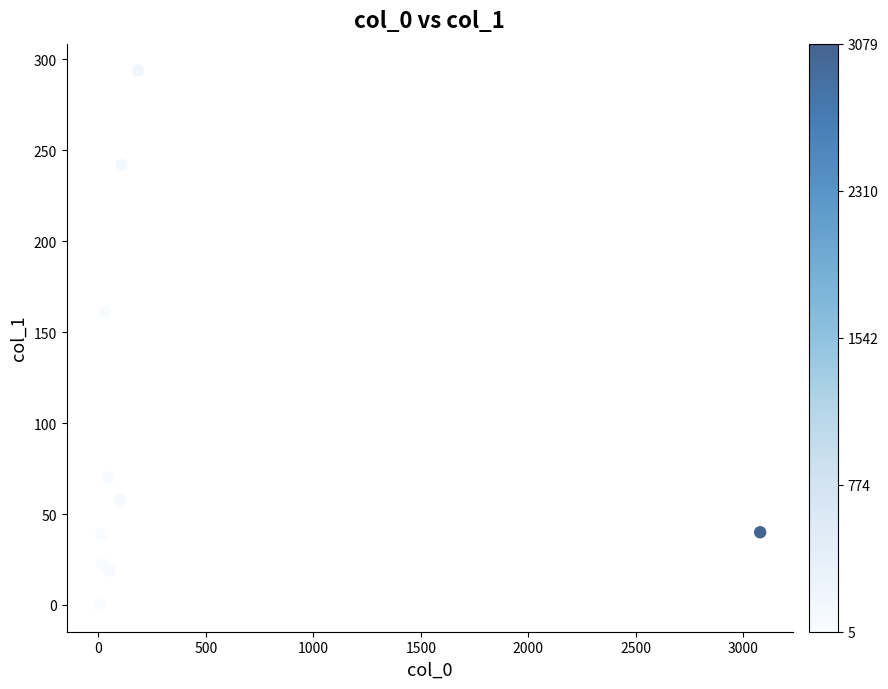

What is the range of X values (max minus min)?

3074